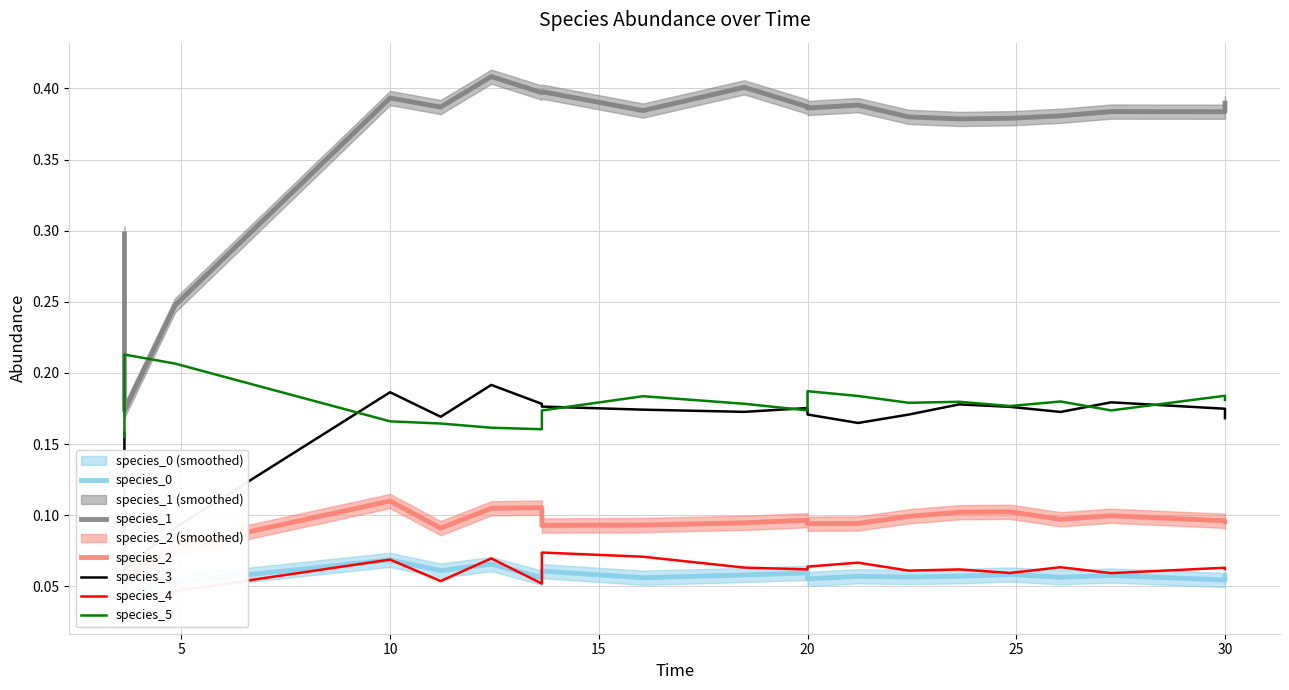

How many categories are shown in the chart?

20